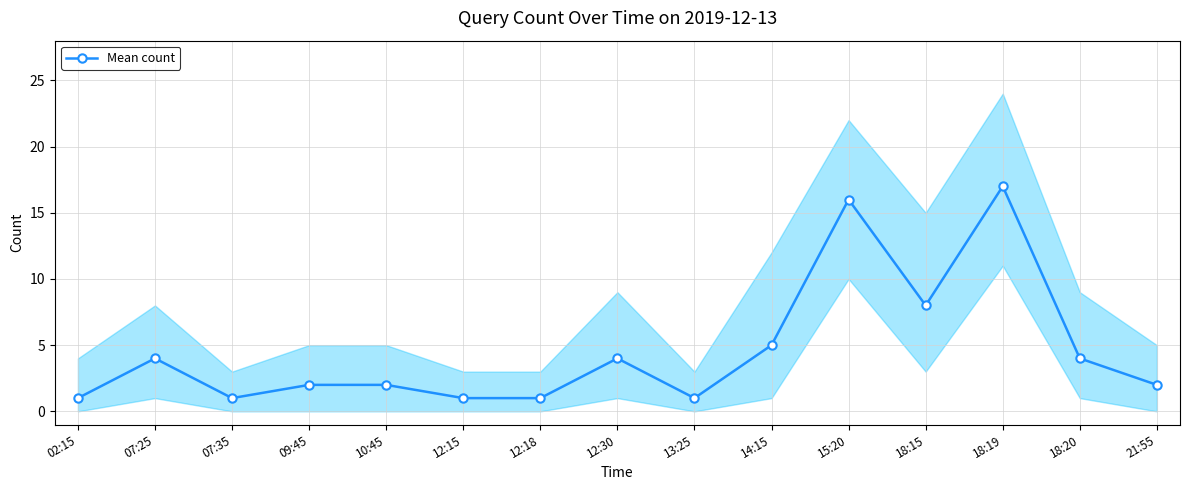

What is the sum of the values at 07:25 and 14:15?

9